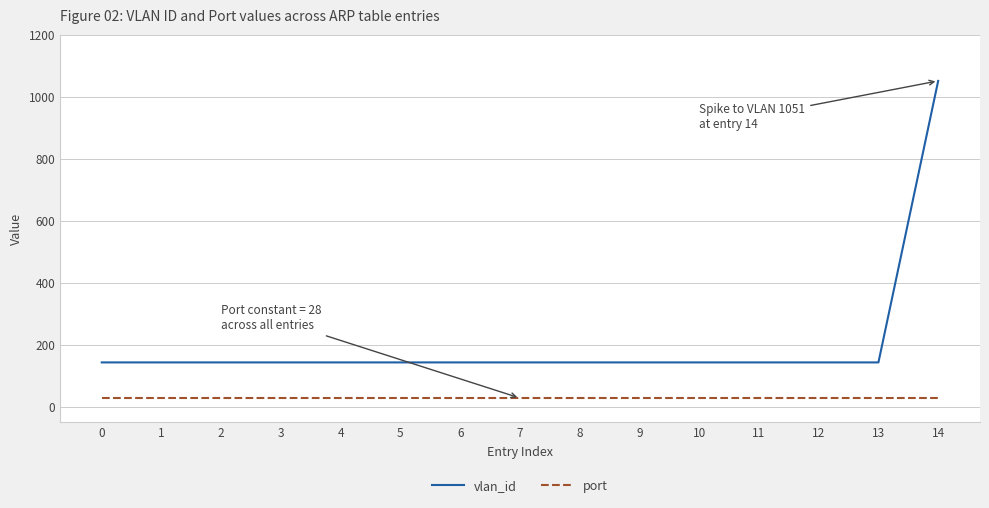

What is the smallest value displayed?

28